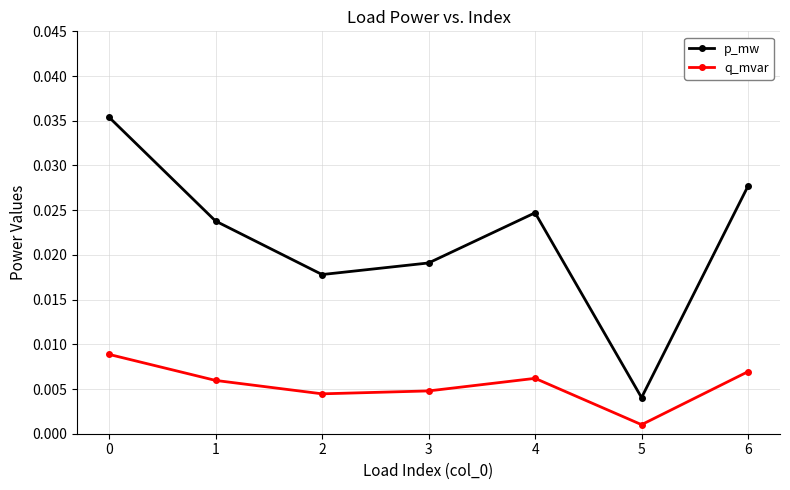

True or false: p_mw has more than 2 interior local peaks.

False